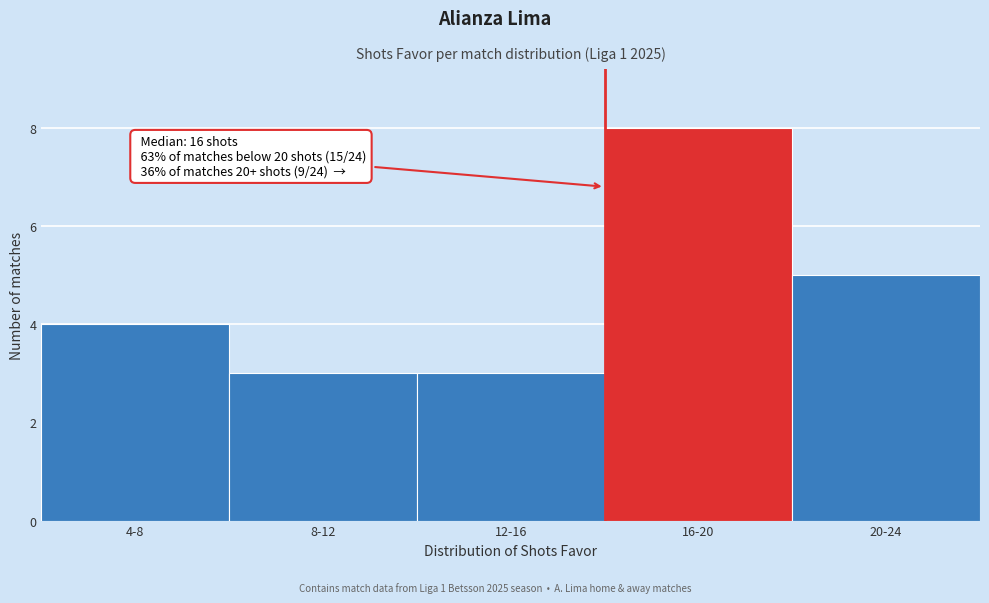

Reading left to right, extract all data points from this chart.

4-8=4	8-12=3	12-16=3	16-20=8	20-24=5